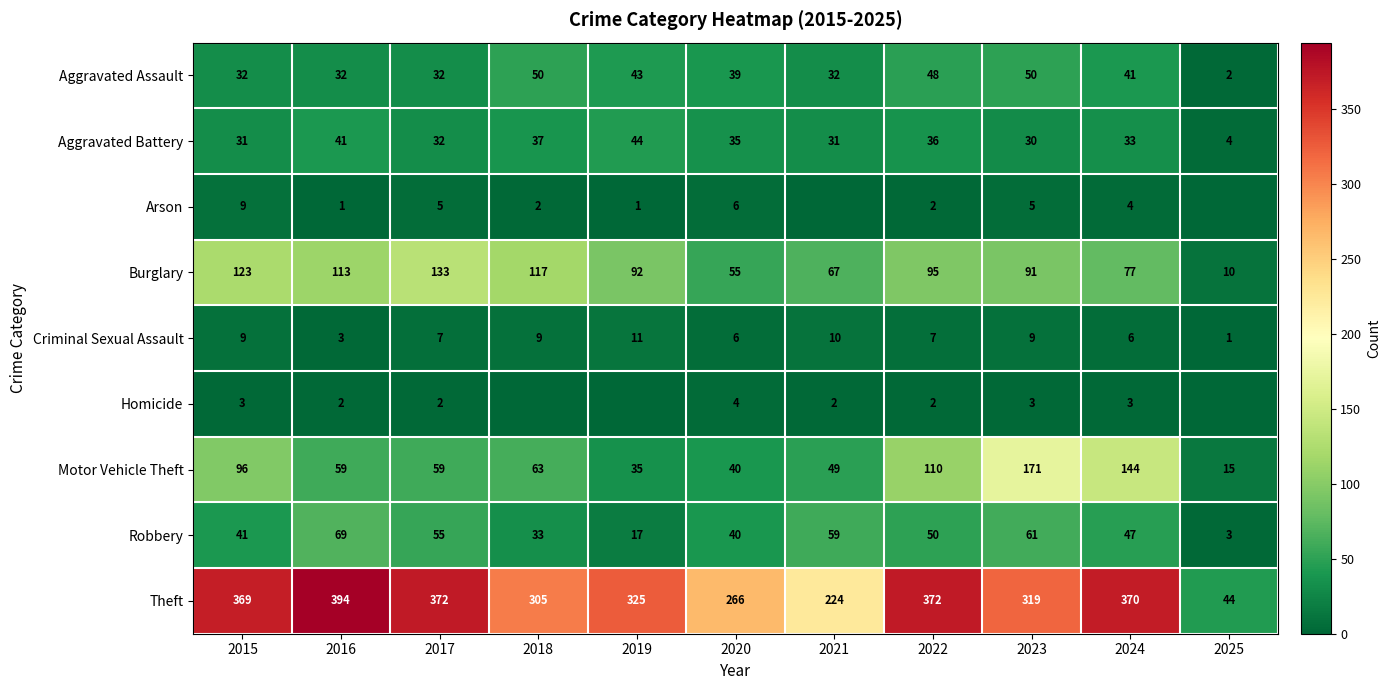

The Burglary series shows 90 at 2021. True or false?

False